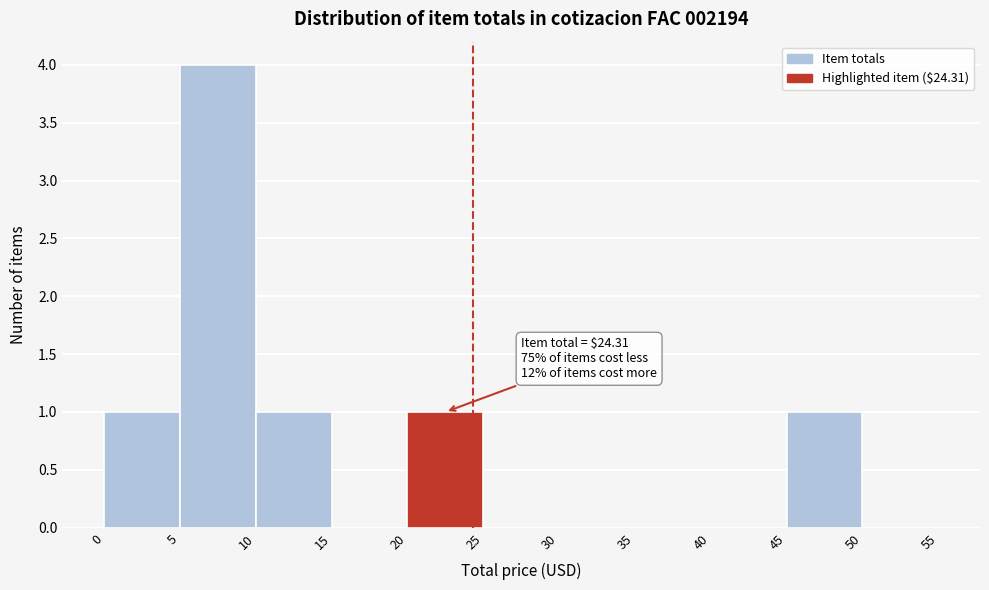

Over which range of the x-axis is the bar tallest?

5 to 10